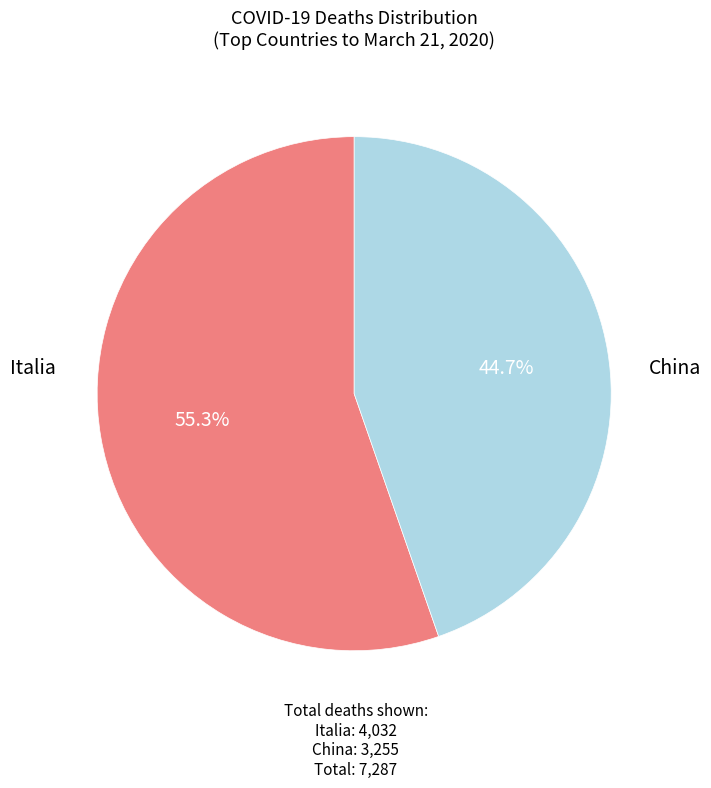

Is there a majority slice in this chart?

Yes